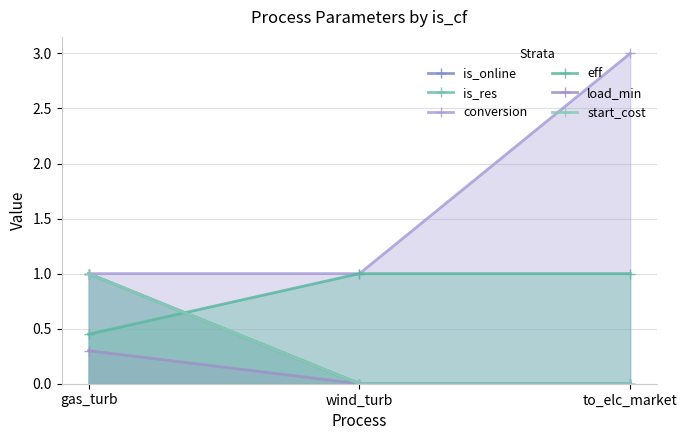

What are all the series names shown in the legend?

is_online, is_res, conversion, eff, load_min, start_cost